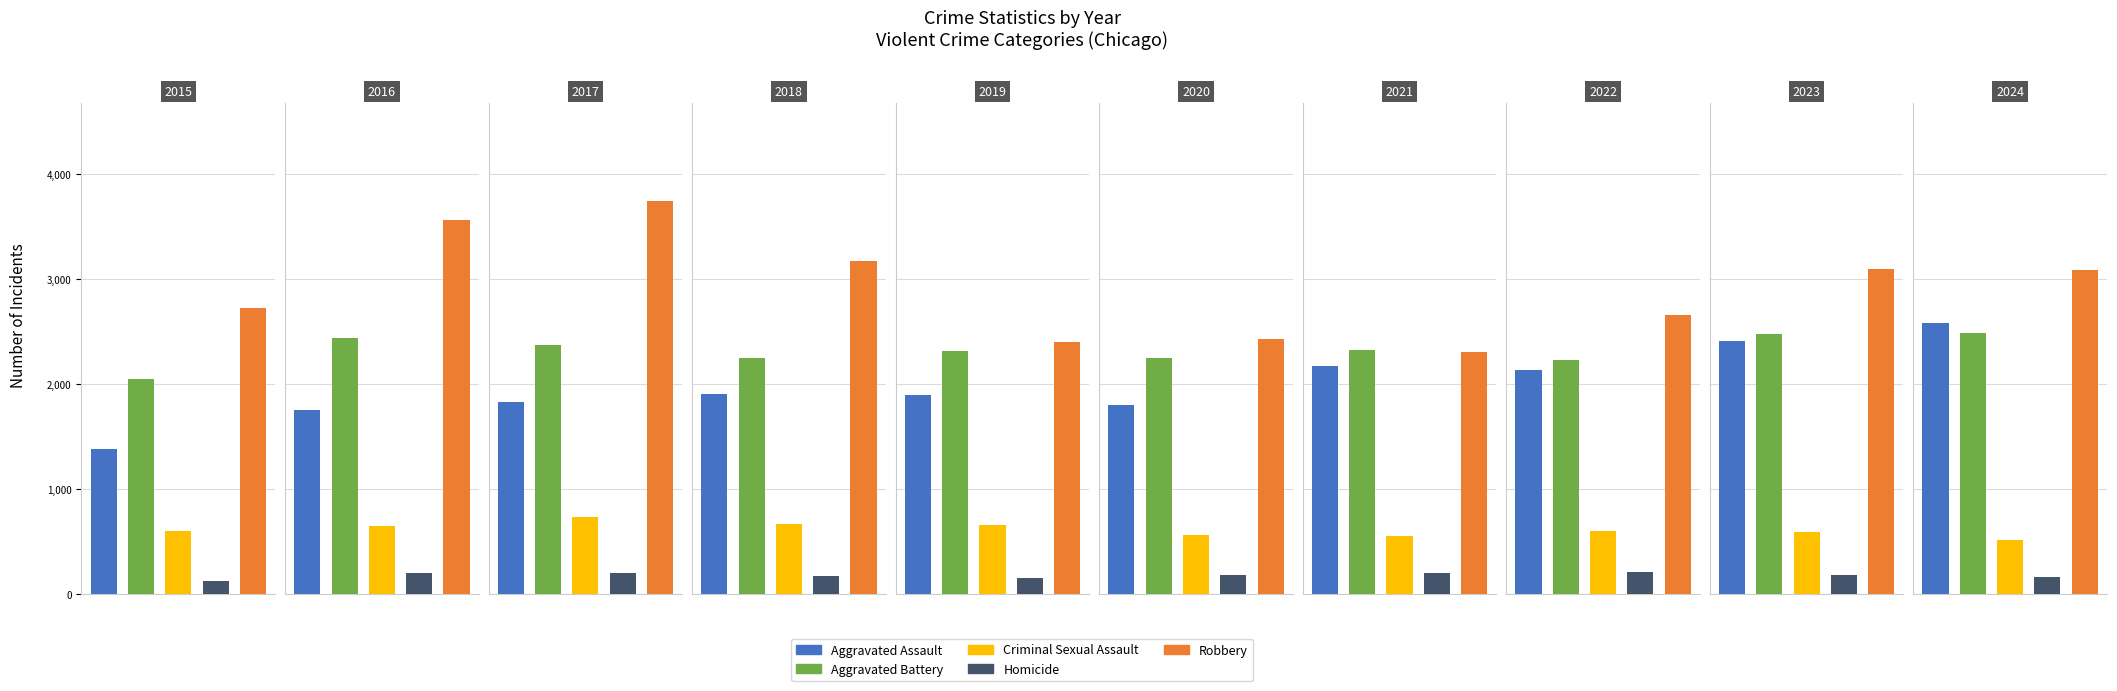

At which category is the sum across all series the highest?

2017